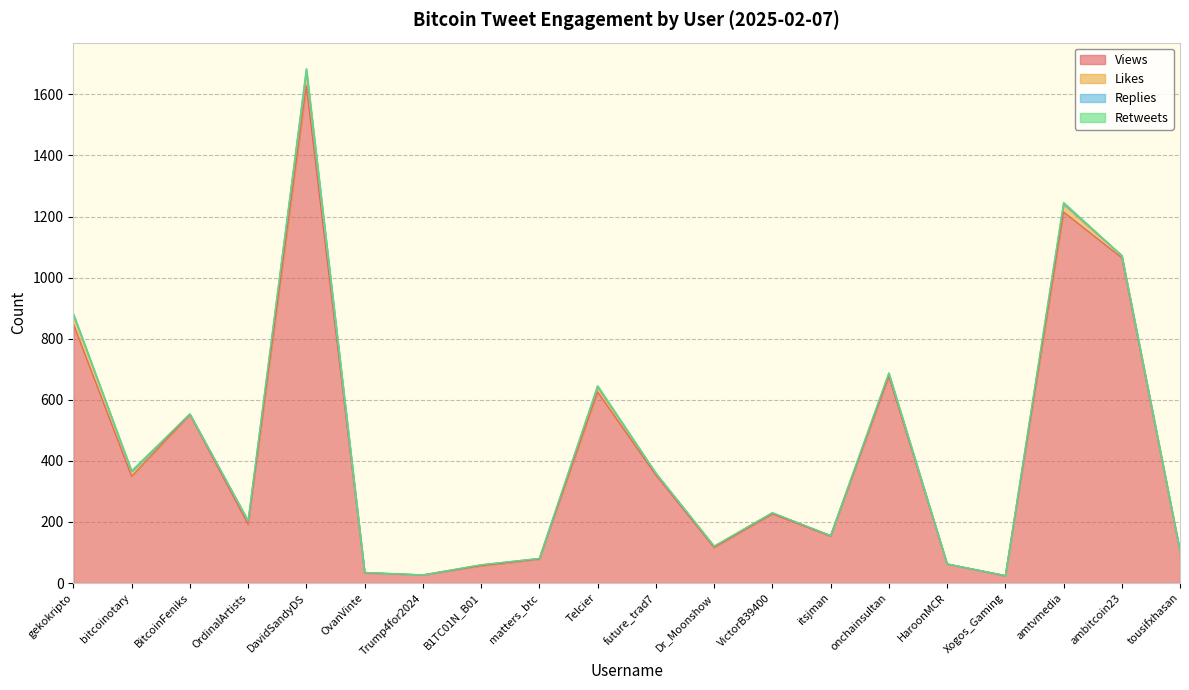

Does the chart have visible grid lines?

Yes